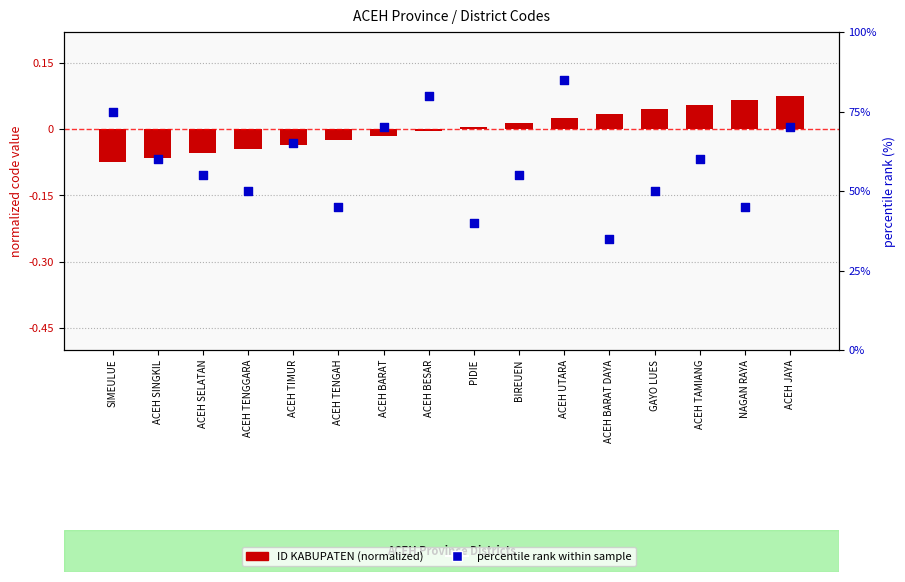

At which category is the sum across all series the highest?

ACEH UTARA